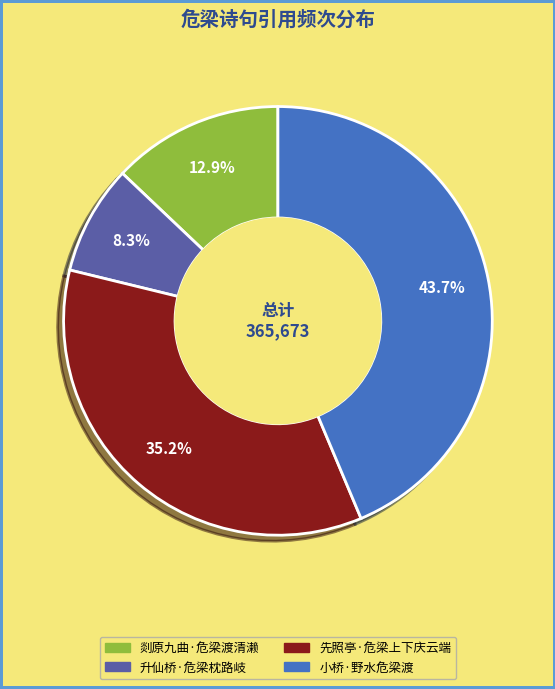

Which category has the smallest portion of the pie?

升仙桥·危梁枕路岐